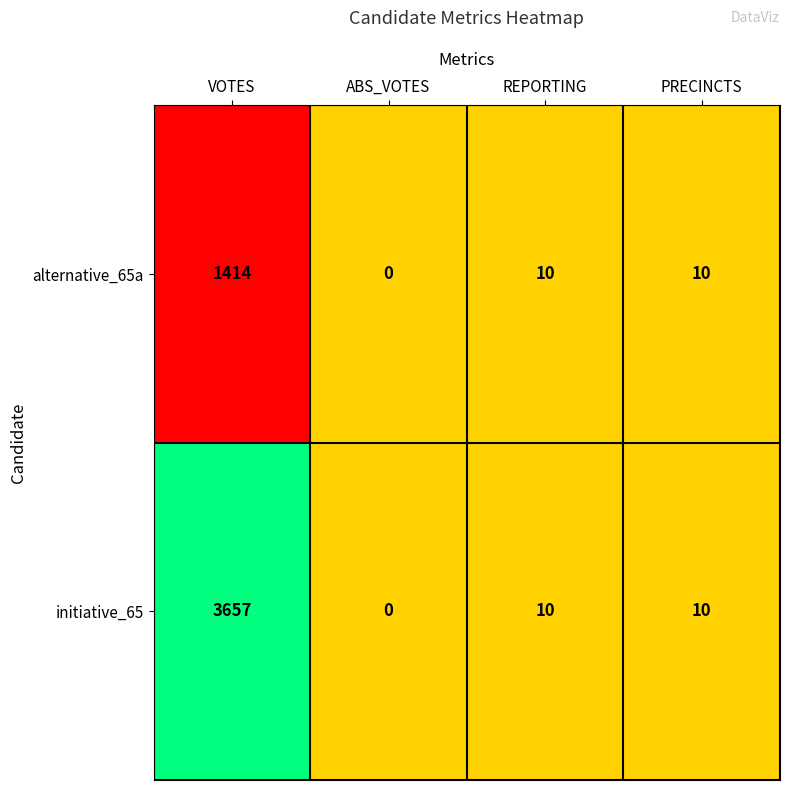

Is it true that initiative_65 equals -2029 at ABS_VOTES?

False